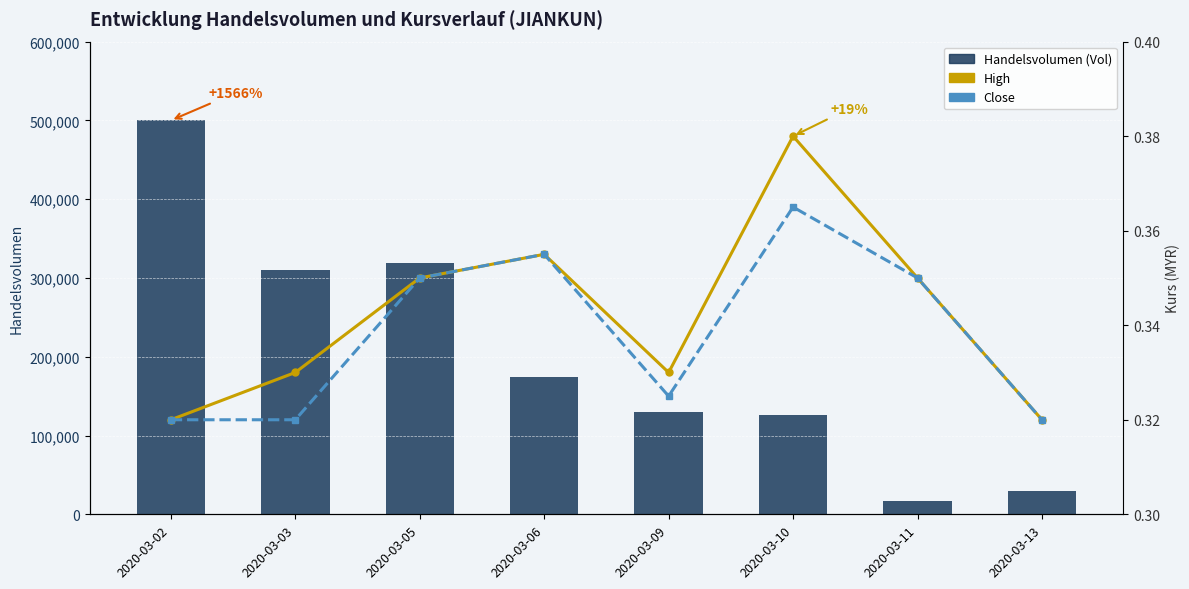

What is the smallest value displayed?

0.3